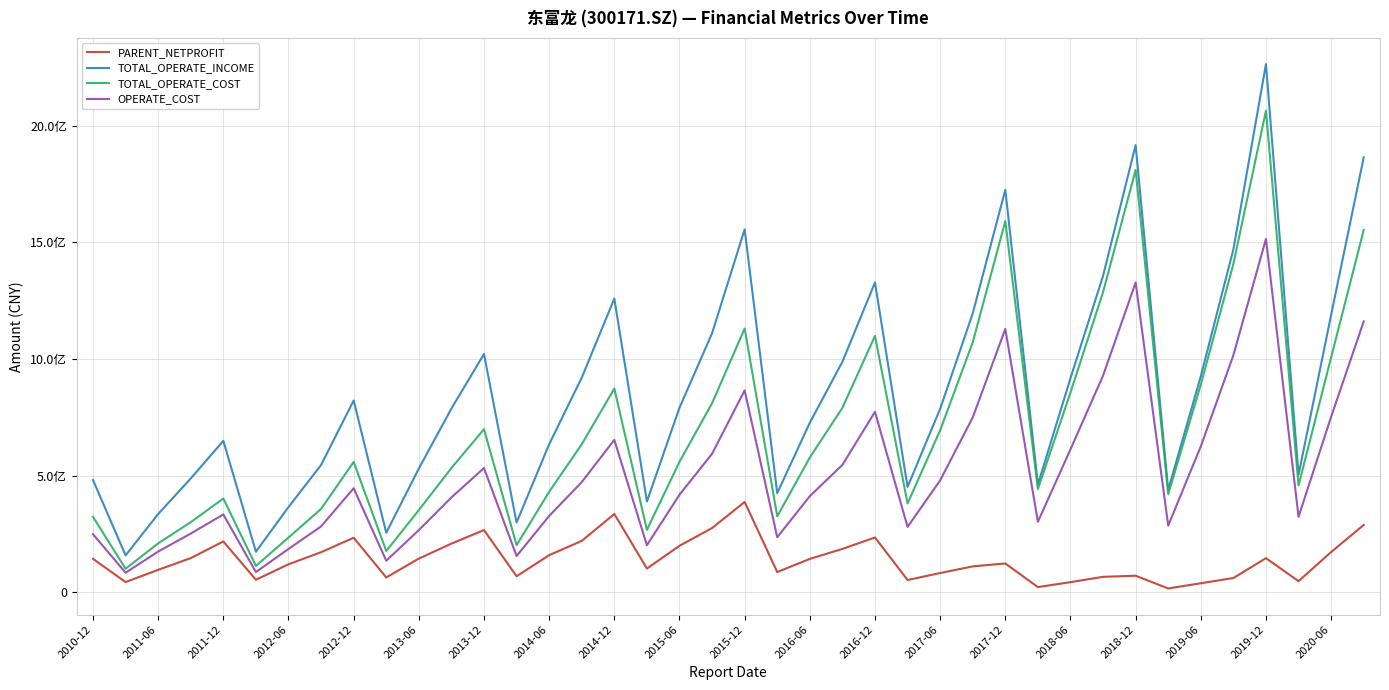

True or false: OPERATE_COST and TOTAL_OPERATE_COST cross at least once.

False